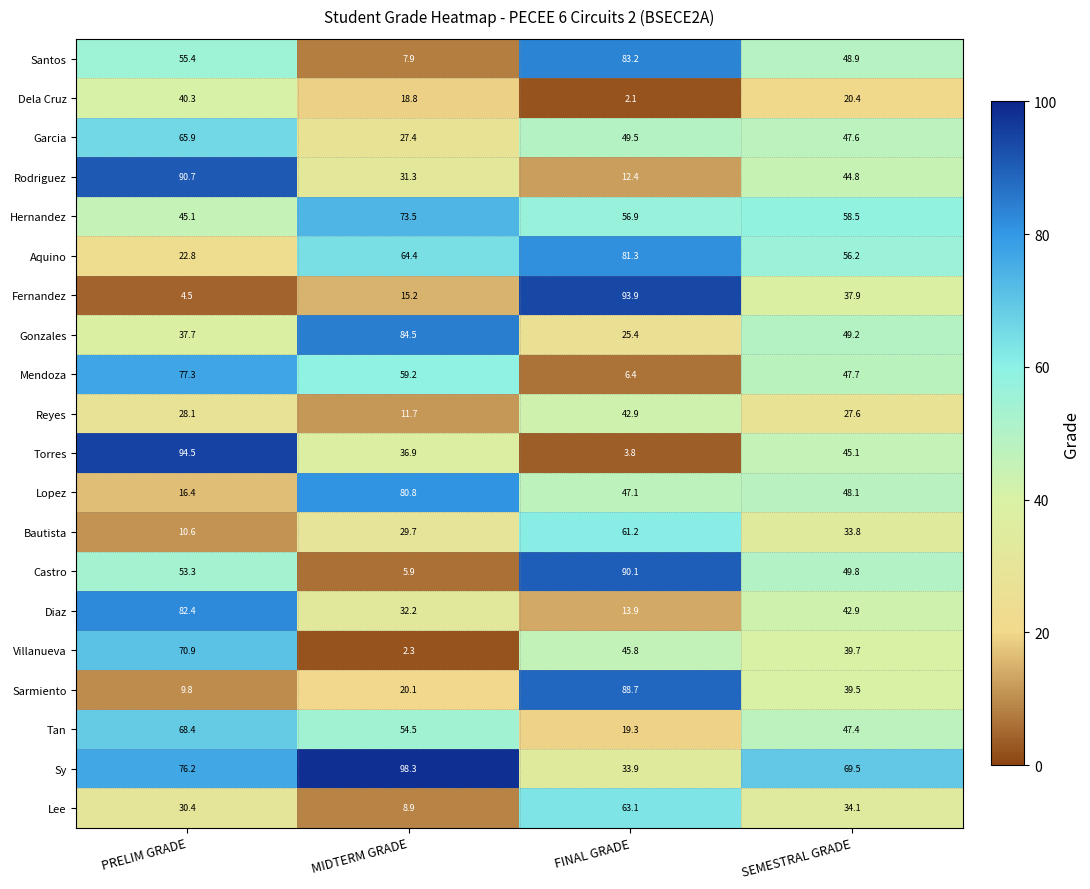

At which label does Castro reach its minimum?

MIDTERM GRADE